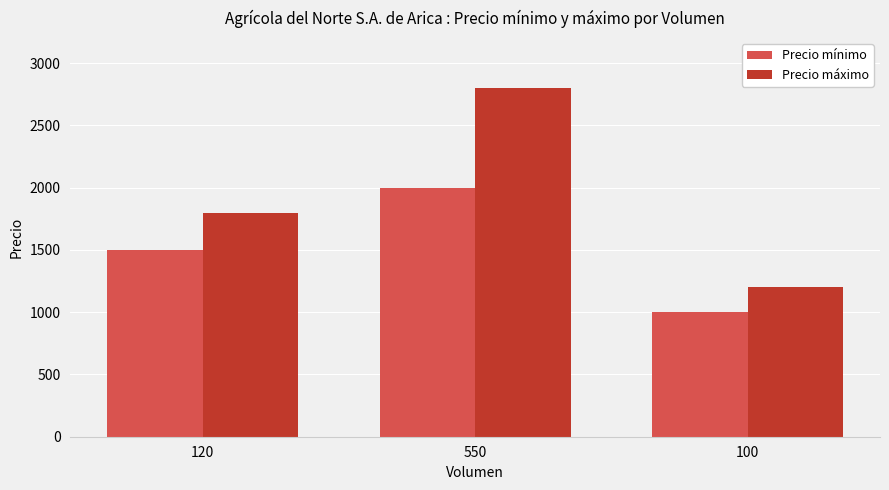

Count the number of categories in the chart.

3